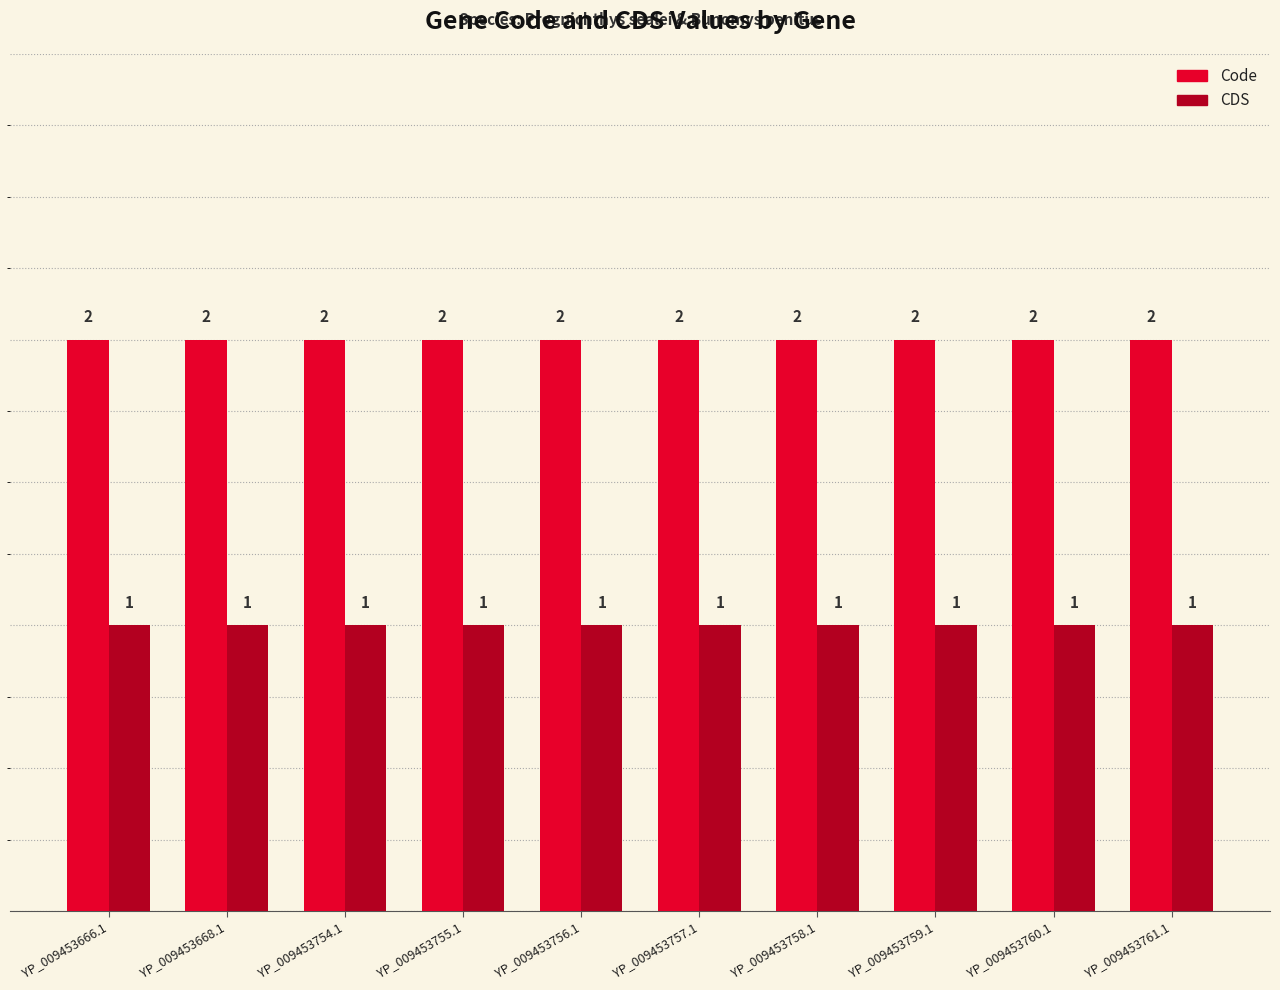

What is the label of the 4th bar from the right?

YP_009453758.1